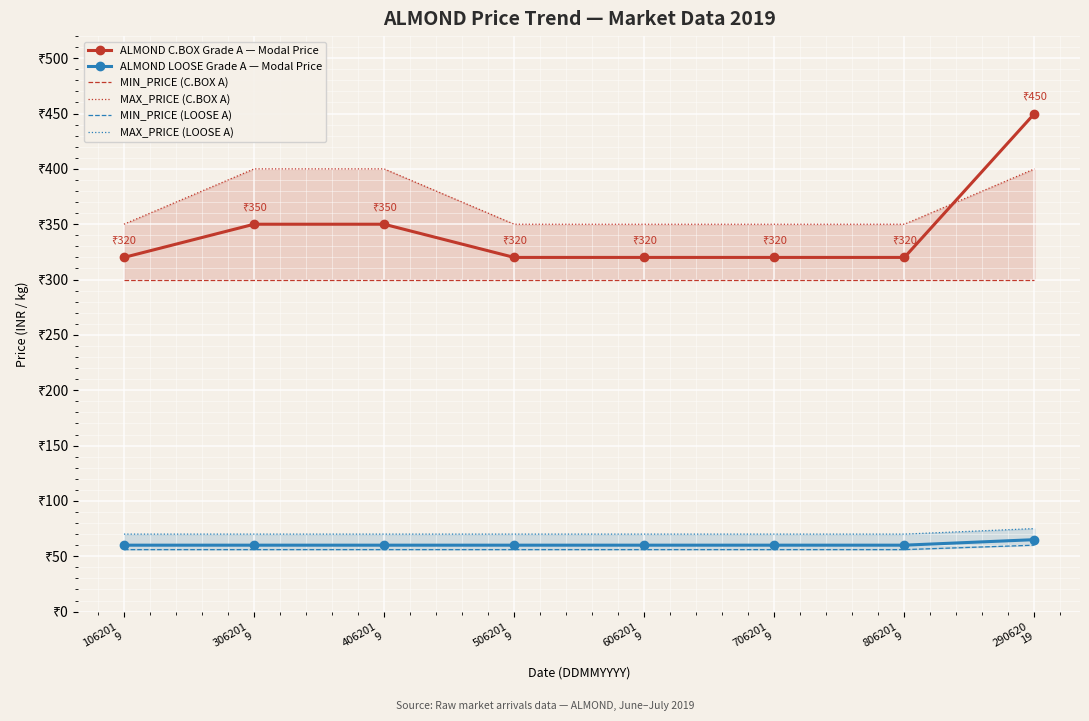

True or false: MAX_PRICE (C.BOX A) has more than 2 interior local peaks.

False